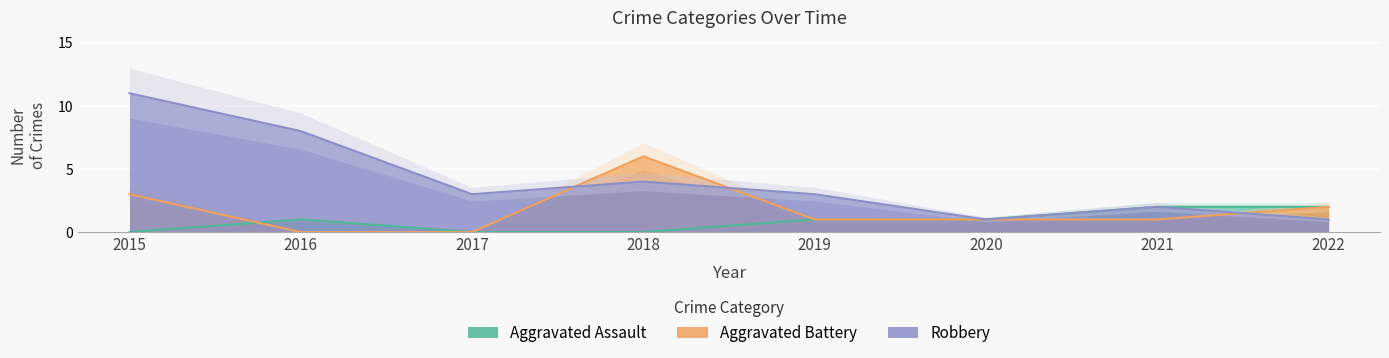

Reading left to right, transcribe all the data shown in this chart.

Aggravated Assault: 2015=0	2016=1	2017=0	2018=0	2019=1	2020=1	2021=2	2022=2
Aggravated Battery: 2015=3	2016=0	2017=0	2018=6	2019=1	2020=1	2021=1	2022=2
Robbery: 2015=11	2016=8	2017=3	2018=4	2019=3	2020=1	2021=2	2022=1